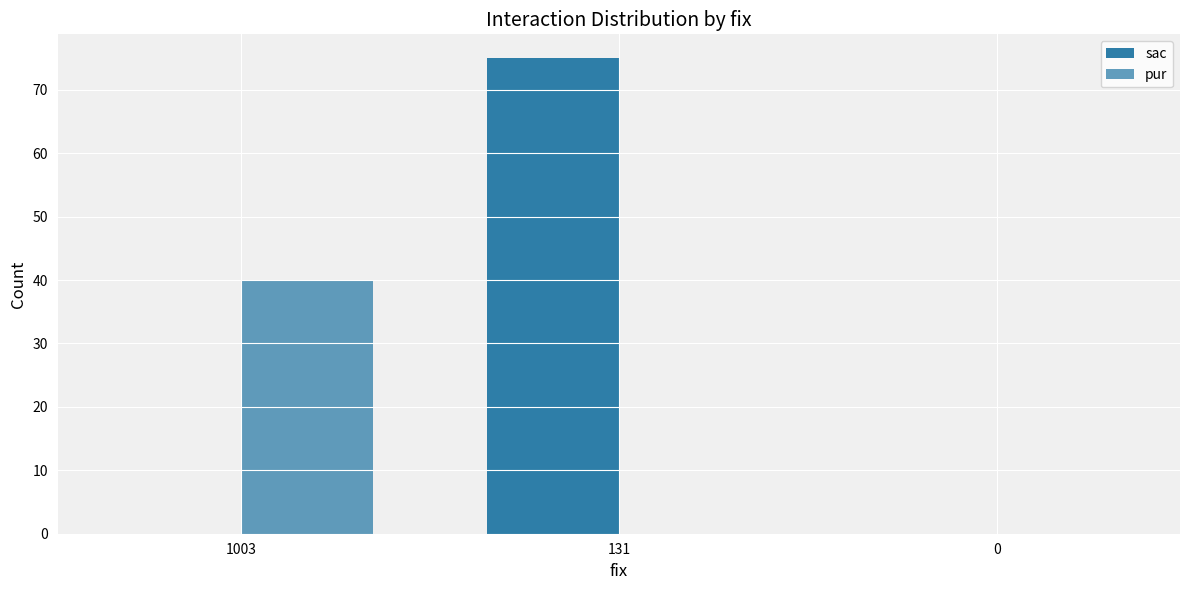

Which series has the widest spread of values?

sac